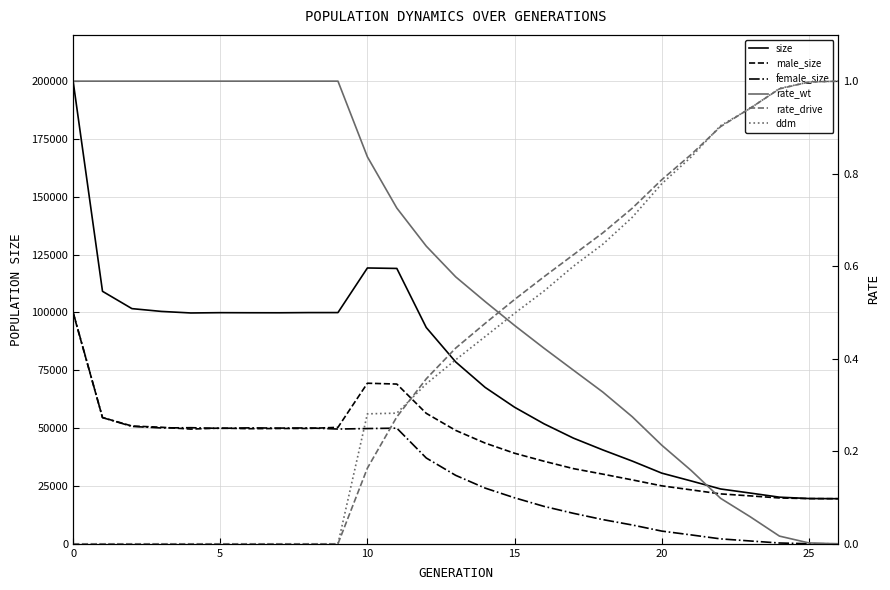

Reading left to right, list all the values displayed in this chart.

size: 200114.0	109150.0	101665.0	100460.0	99789.0	99918.0	99884.0	99870.0	99954.0	99958.0	119238.0	119037.0	93501.0	78620.0	67622.0	59044.0	51881.0	45683.0	40577.0	35760.0	30559.0	27170.0	23704.0	21954.0	20160.0	19574.0	19500.0
male_size: 99940.0	54592.0	50916.0	50386.0	49596.0	50023.0	49761.0	49854.0	49863.0	50348.0	69418.0	69054.0	56405.0	49029.0	43540.0	39149.0	35698.0	32503.0	30114.0	27630.0	25060.0	23323.0	21576.0	20724.0	19813.0	19537.0	19500.0
female_size: 100174.0	54558.0	50749.0	50074.0	50193.0	49895.0	50123.0	50016.0	50091.0	49610.0	49820.0	49983.0	37096.0	29591.0	24082.0	19895.0	16183.0	13180.0	10463.0	8130.0	5499.0	3847.0	2128.0	1230.0	347.0	37.0	0.0
rate_wt: 1.0	1.0	1.0	1.0	1.0	1.0	1.0	1.0	1.0	1.0	0.8	0.7	0.6	0.6	0.5	0.5	0.4	0.4	0.3	0.3	0.2	0.2	0.1	0.1	0.0	0.0	0.0
rate_drive: 0.0	0.0	0.0	0.0	0.0	0.0	0.0	0.0	0.0	0.0	0.2	0.3	0.4	0.4	0.5	0.5	0.6	0.6	0.7	0.7	0.8	0.8	0.9	0.9	1.0	1.0	1.0
ddm: 0.0	0.0	0.0	0.0	0.0	0.0	0.0	0.0	0.0	0.0	0.3	0.3	0.3	0.4	0.4	0.5	0.5	0.6	0.6	0.7	0.8	0.8	0.9	0.9	1.0	1.0	1.0